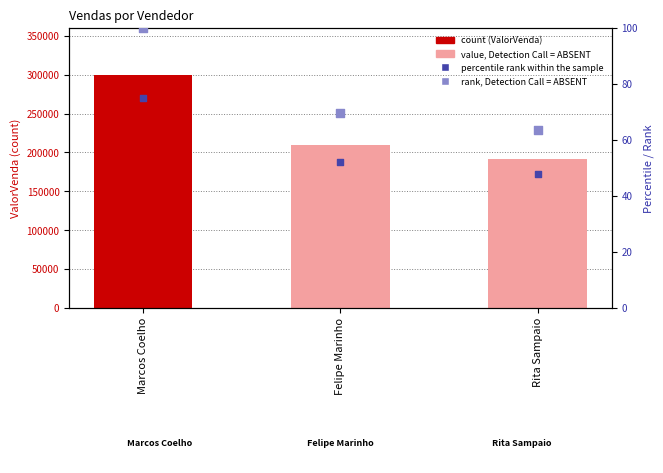

Is the value of ValorVenda at Marcos Coelho greater than the value of rank, Detection Call = ABSENT at Rita Sampaio?

Yes